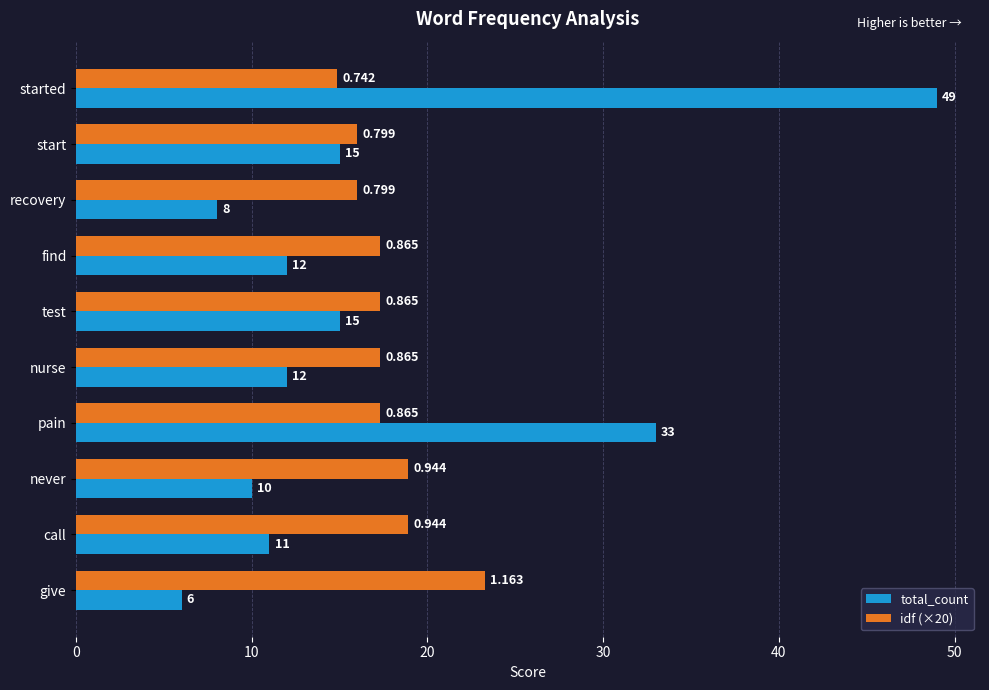

At which label is total_count closest to 27?

pain